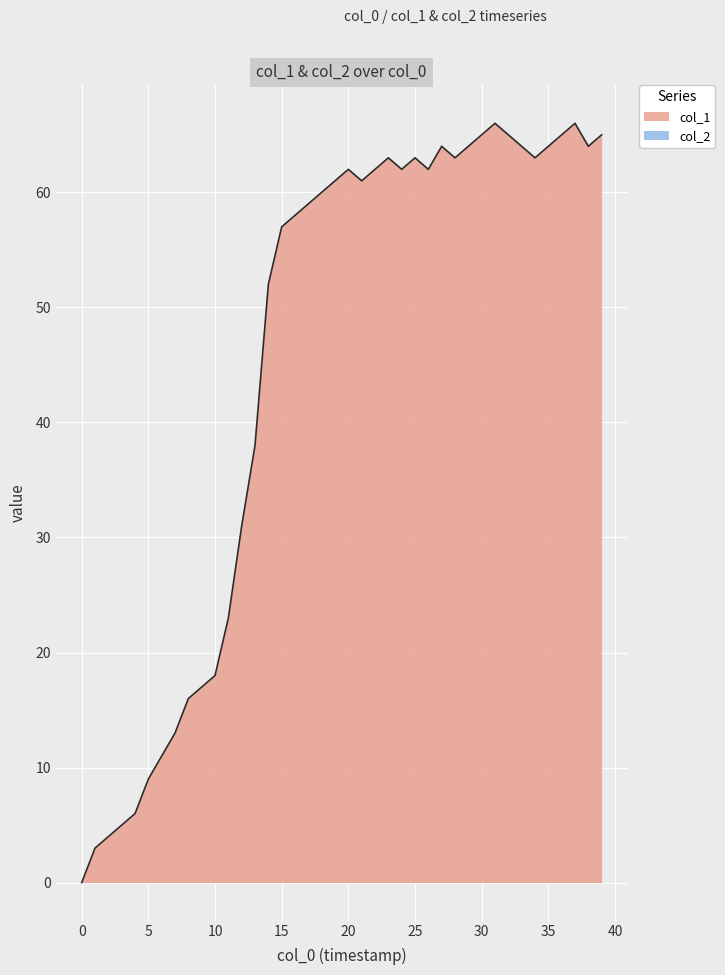

What is the greatest value displayed?

66